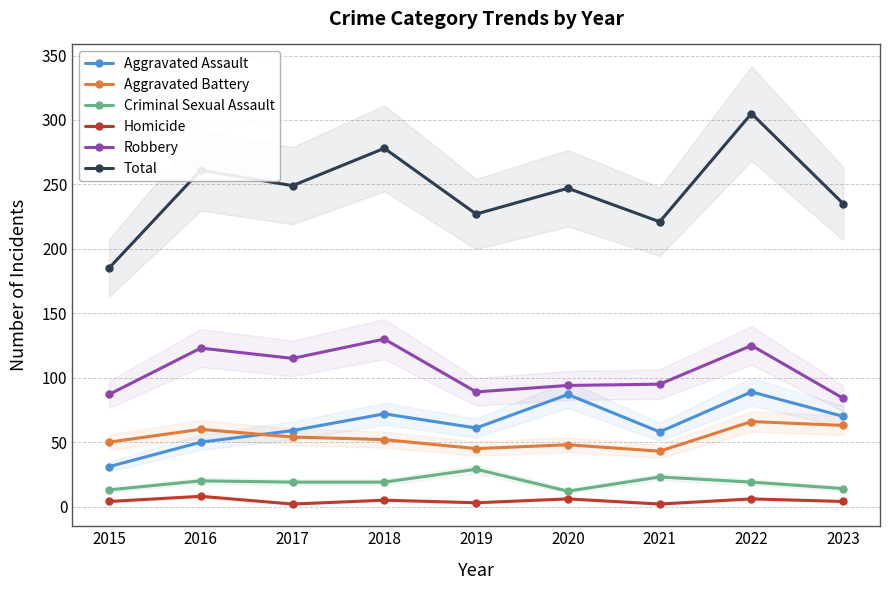

How many values in the Total series exceed 247?

4